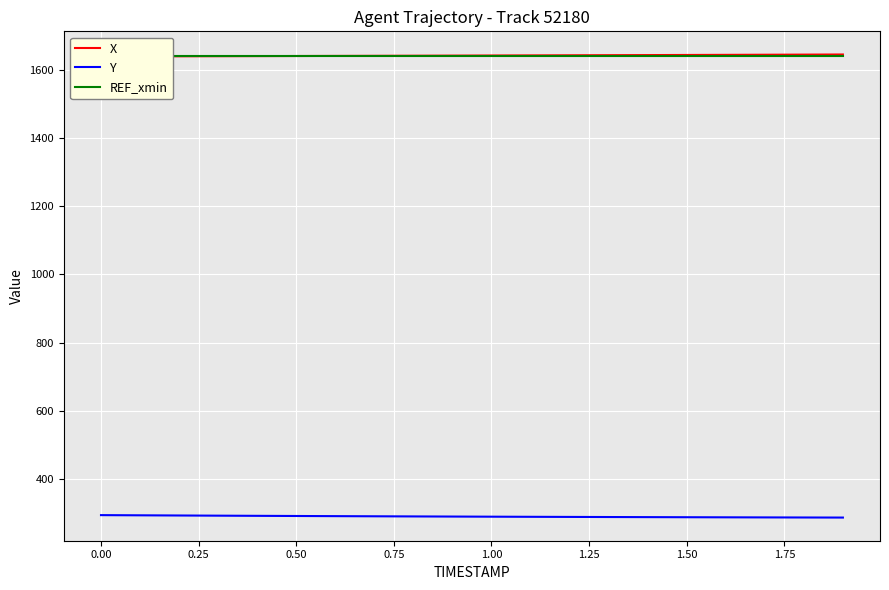

True or false: X and Y cross at least once.

False